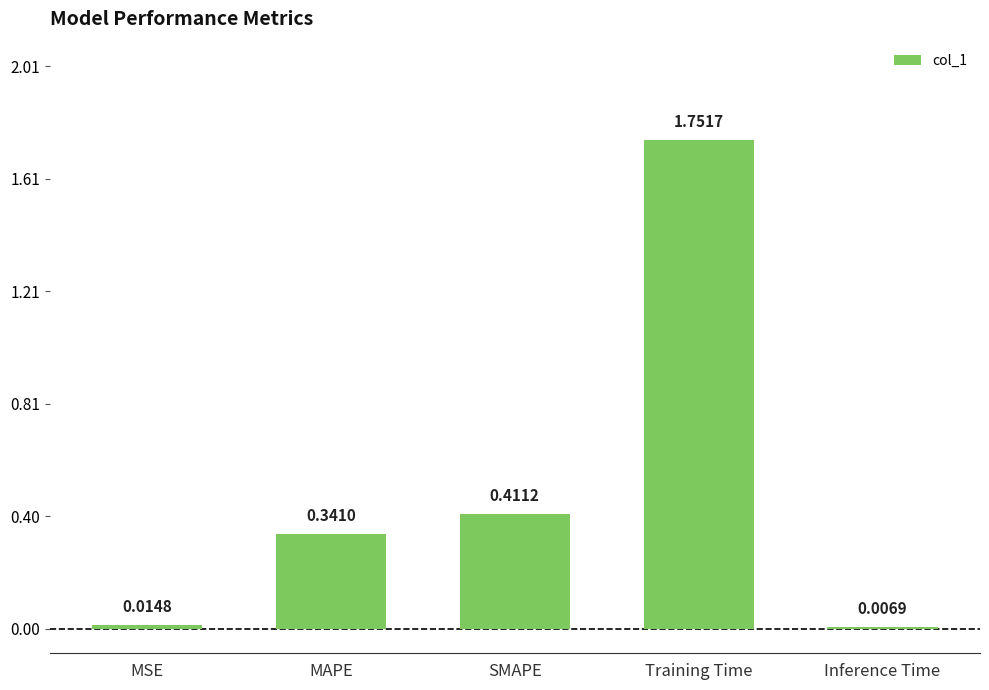

Is it true that the value at SMAPE is 0.6?

False